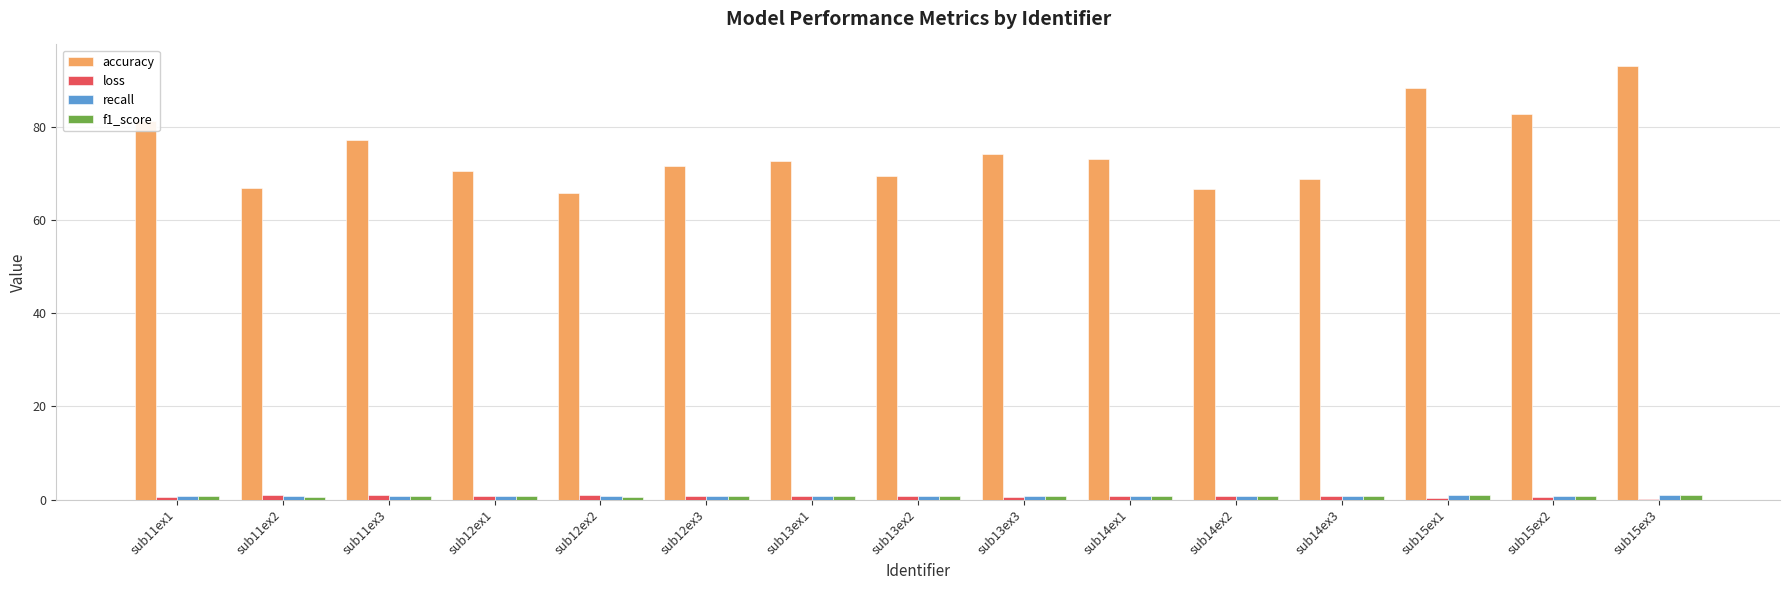

Are the bars grouped side by side (vs. stacked)?

Yes